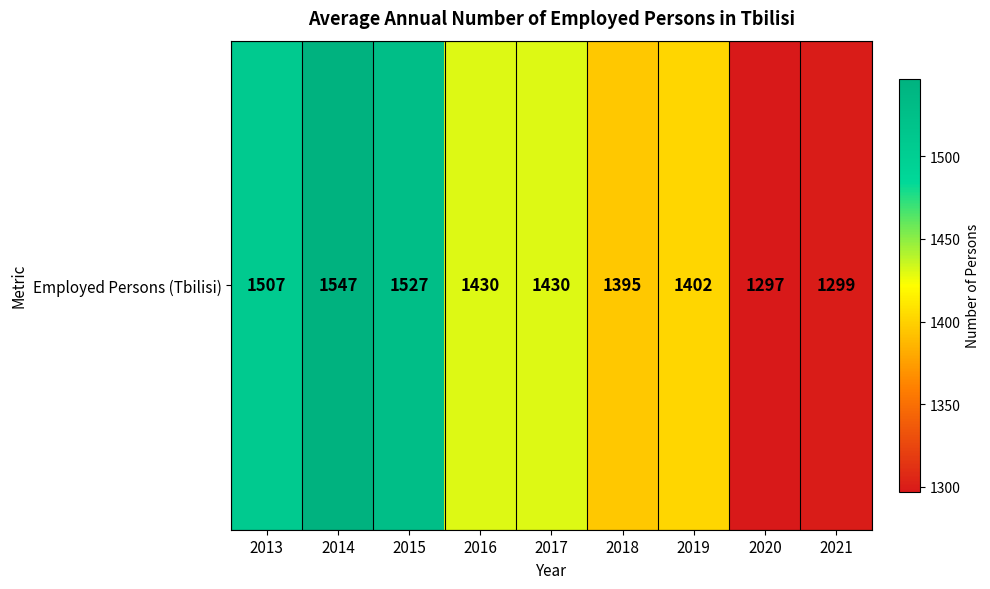

At which category does the chart reach its minimum across all series?

2020